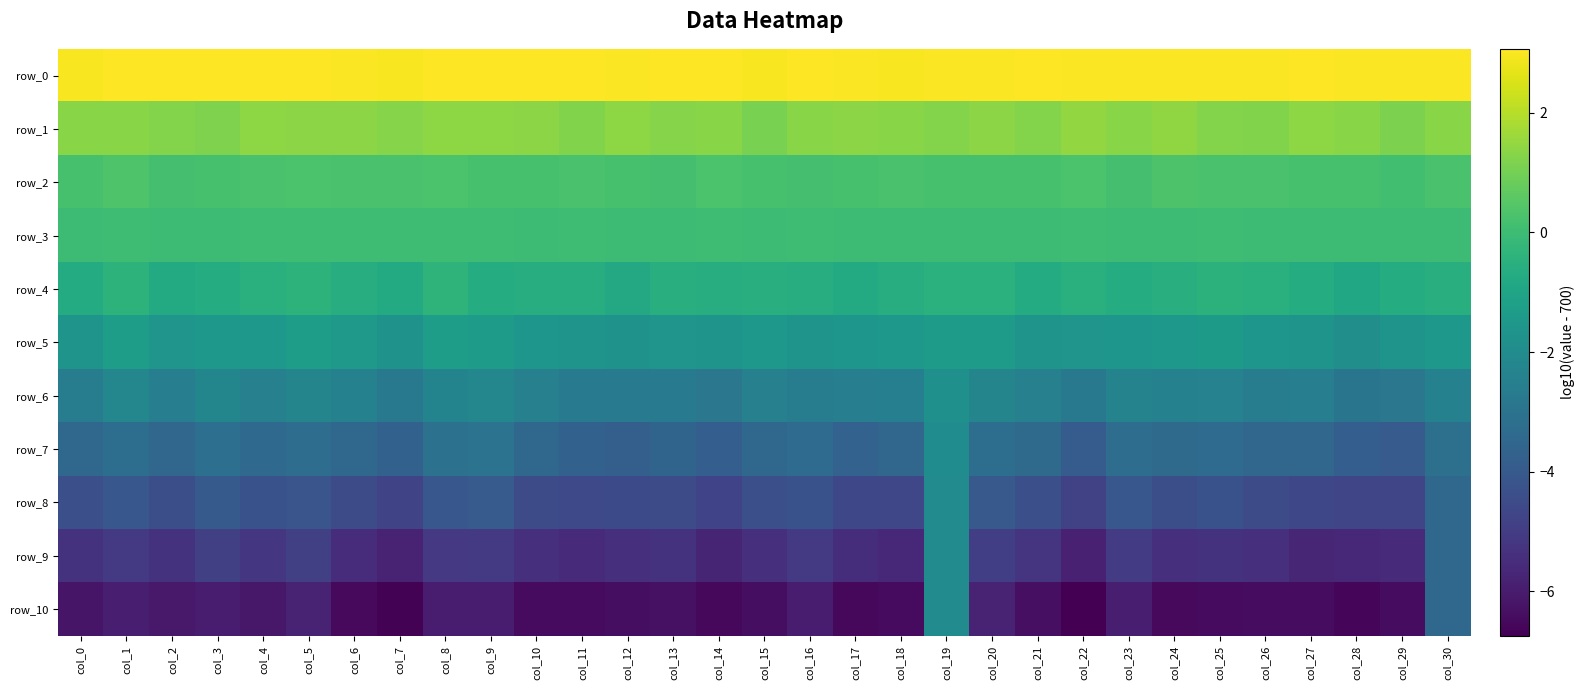

Reading left to right, transcribe all the data shown in this chart.

row_0: 3.0	3.0	3.0	3.0	3.1	3.0	3.0	3.0	3.1	3.0	3.0	3.0	3.0	3.1	3.1	3.0	3.0	3.0	3.0	3.0	3.0	3.0	3.0	3.0	3.0	3.0	3.0	3.0	3.0	3.0	3.0
row_1: 1.3	1.3	1.2	1.2	1.4	1.4	1.3	1.3	1.4	1.4	1.4	1.2	1.4	1.3	1.3	1.1	1.3	1.4	1.3	1.3	1.4	1.2	1.5	1.3	1.4	1.2	1.2	1.4	1.3	1.1	1.3
row_2: 0.2	0.4	0.2	0.2	0.3	0.3	0.3	0.3	0.3	0.2	0.2	0.2	0.2	0.2	0.3	0.2	0.2	0.2	0.2	0.2	0.2	0.2	0.3	0.2	0.3	0.2	0.2	0.2	0.2	0.1	0.2
row_3: -0.0	0.0	-0.0	-0.0	0.0	0.0	0.0	0.0	0.0	0.0	-0.0	0.0	-0.0	-0.0	0.0	-0.0	0.0	-0.0	-0.0	-0.0	-0.0	-0.0	0.0	-0.0	0.0	0.0	-0.0	-0.0	-0.0	-0.0	-0.0
row_4: -0.7	-0.4	-0.7	-0.7	-0.5	-0.4	-0.6	-0.7	-0.4	-0.7	-0.6	-0.6	-0.8	-0.6	-0.6	-0.6	-0.6	-0.7	-0.6	-0.5	-0.5	-0.7	-0.5	-0.7	-0.6	-0.5	-0.5	-0.7	-0.9	-0.7	-0.6
row_5: -1.7	-1.2	-1.6	-1.5	-1.5	-1.3	-1.5	-1.7	-1.3	-1.3	-1.6	-1.7	-1.8	-1.6	-1.7	-1.5	-1.7	-1.6	-1.5	-1.3	-1.3	-1.7	-1.6	-1.6	-1.5	-1.4	-1.6	-1.7	-1.9	-1.7	-1.5
row_6: -2.6	-2.2	-2.5	-2.2	-2.5	-2.3	-2.4	-2.8	-2.3	-2.2	-2.5	-2.7	-2.7	-2.7	-2.9	-2.5	-2.6	-2.5	-2.5	-1.8	-2.3	-2.5	-2.8	-2.4	-2.5	-2.4	-2.6	-2.6	-2.9	-2.8	-2.4
row_7: -3.4	-3.2	-3.5	-3.1	-3.4	-3.2	-3.4	-3.7	-3.1	-3.0	-3.5	-3.7	-3.8	-3.6	-3.8	-3.4	-3.3	-3.7	-3.5	-2.0	-3.2	-3.4	-3.9	-3.2	-3.4	-3.3	-3.5	-3.5	-3.8	-3.9	-3.1
row_8: -4.4	-4.1	-4.4	-4.0	-4.3	-4.2	-4.5	-4.7	-4.1	-3.9	-4.5	-4.6	-4.6	-4.5	-4.8	-4.3	-4.3	-4.6	-4.6	-2.0	-4.0	-4.4	-4.8	-4.1	-4.4	-4.3	-4.5	-4.6	-4.7	-4.7	-3.4
row_9: -5.3	-5.1	-5.3	-4.9	-5.2	-4.9	-5.5	-5.8	-5.1	-5.1	-5.4	-5.6	-5.4	-5.3	-5.7	-5.4	-5.1	-5.5	-5.7	-2.0	-4.9	-5.2	-5.8	-5.0	-5.4	-5.3	-5.4	-5.7	-5.6	-5.6	-3.5
row_10: -6.2	-5.9	-6.1	-6.0	-6.1	-5.8	-6.5	-6.7	-6.0	-6.0	-6.5	-6.4	-6.4	-6.3	-6.6	-6.4	-6.0	-6.6	-6.5	-2.0	-5.8	-6.4	-6.7	-5.9	-6.5	-6.4	-6.4	-6.4	-6.6	-6.4	-3.5